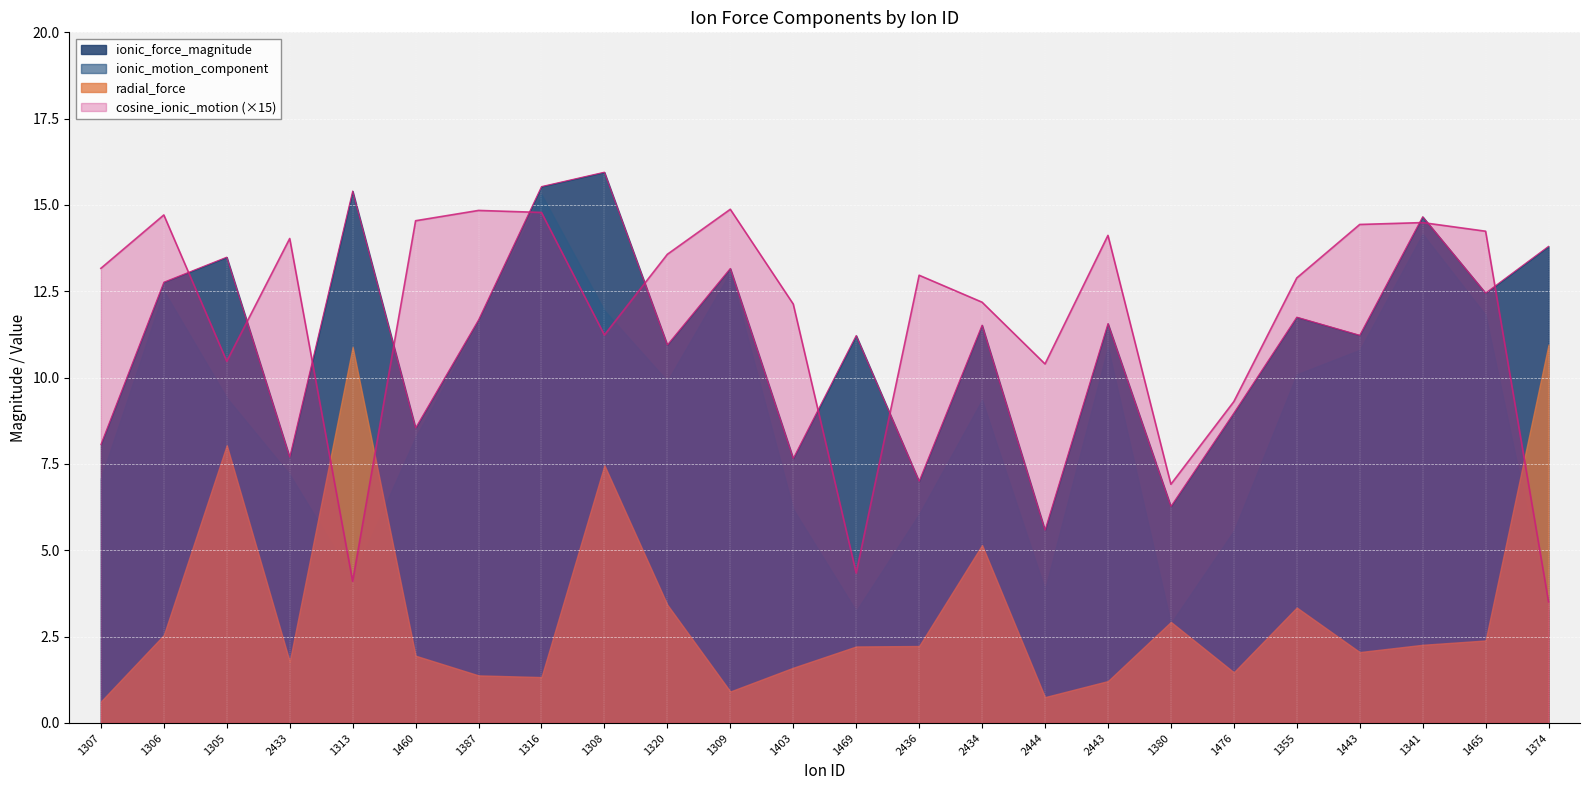

Where do cosine_ionic_motion and ionic_force_magnitude first cross each other?

1306 and 1305